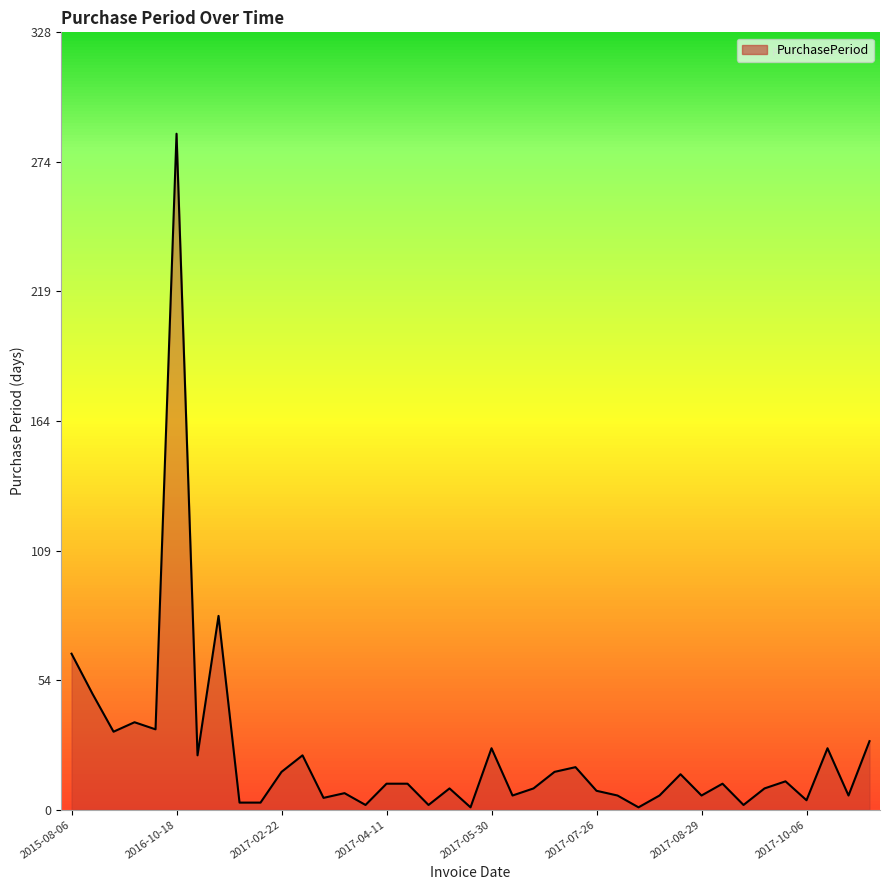

How many series are shown in this chart?

1